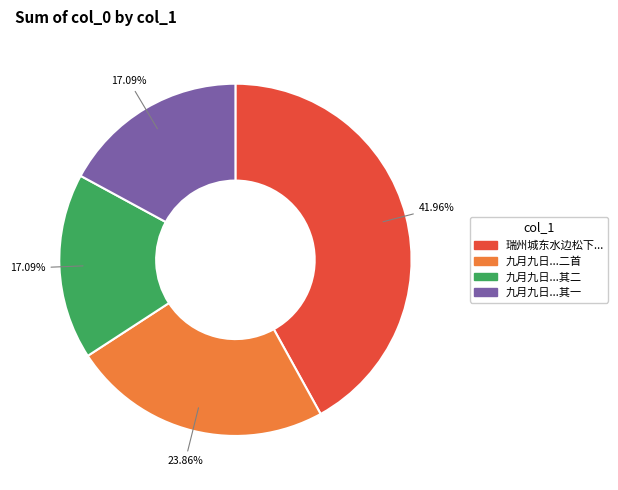

Is there any slice that represents more than half of the pie?

No